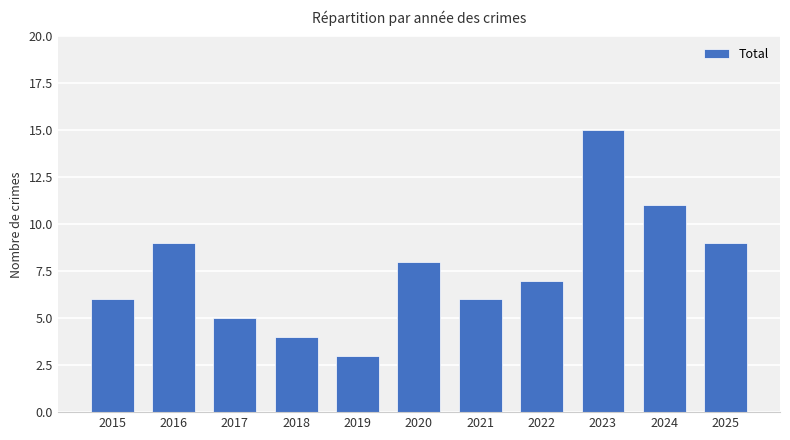

Is it true that the value at 2025 is 13?

False